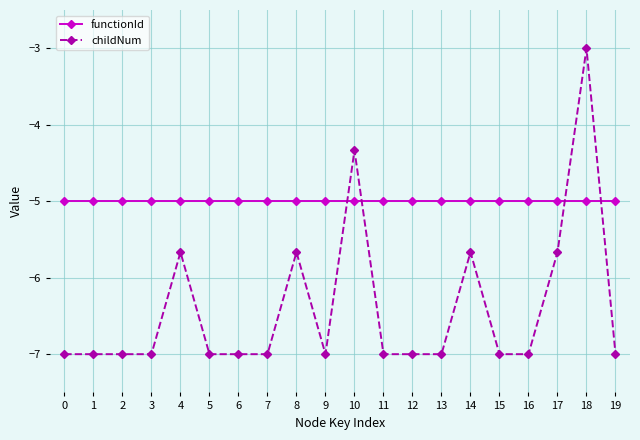

What is the sum of all childNum values?

-128.0